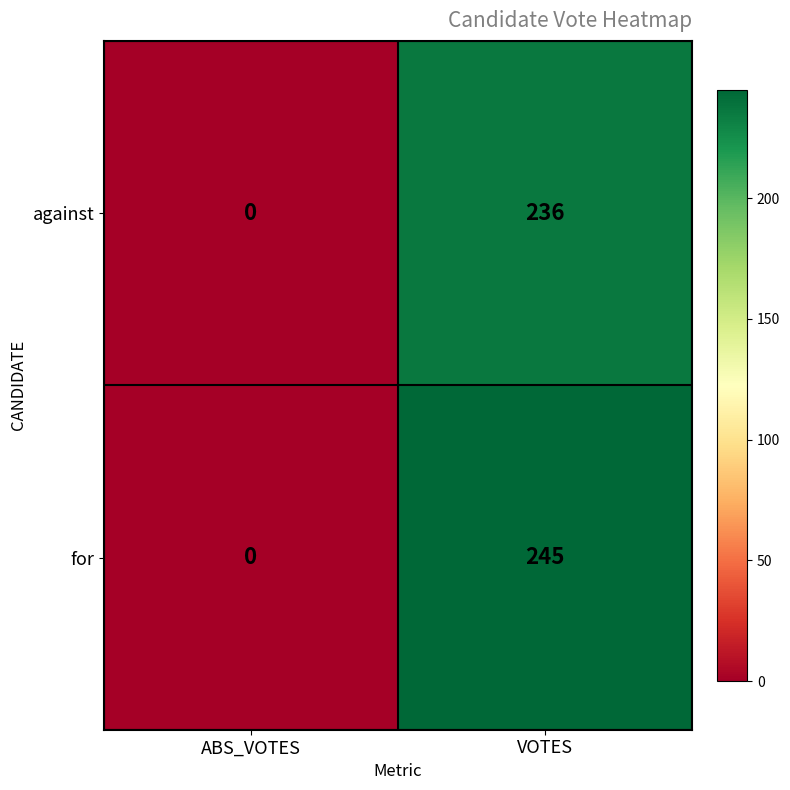

At which category does the chart reach its peak across all series?

VOTES